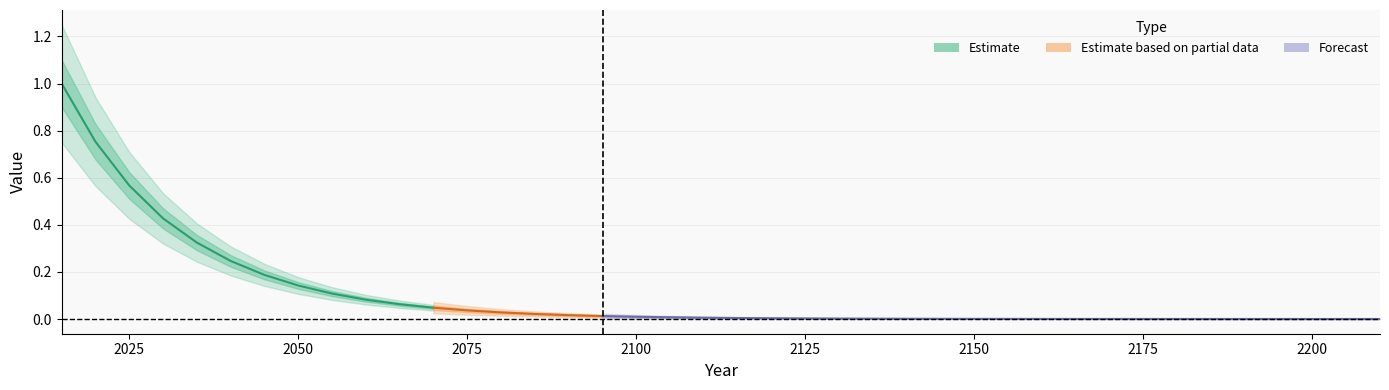

At how many categories does at least one series exceed 0?

40